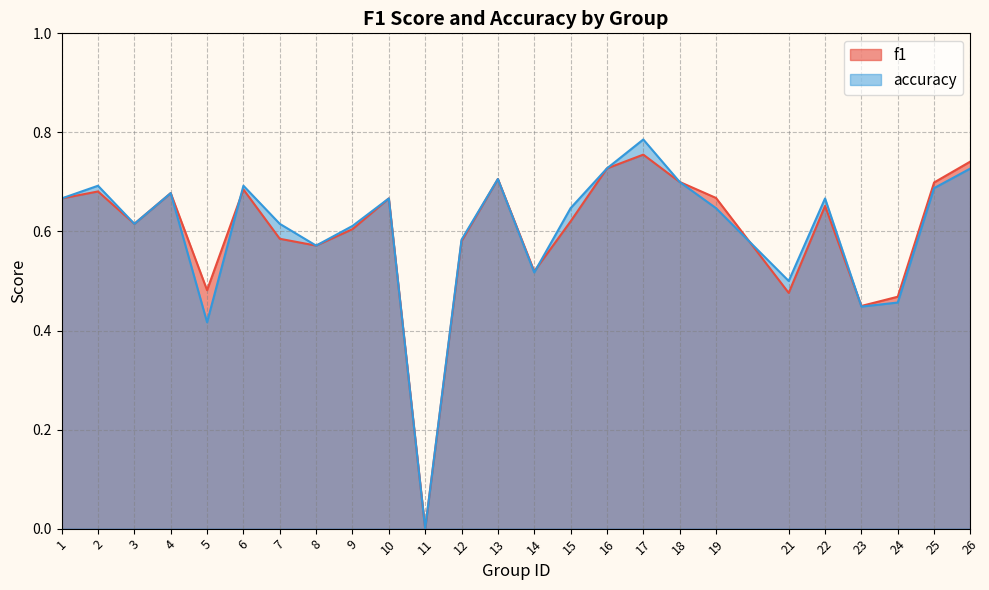

Where is the first local maximum for accuracy?

2